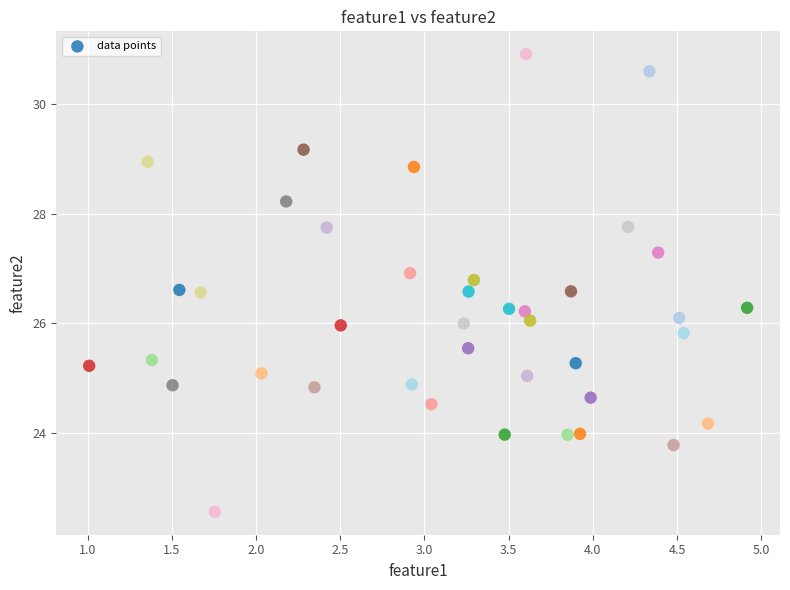

What is the range of X values (max minus min)?

3.9